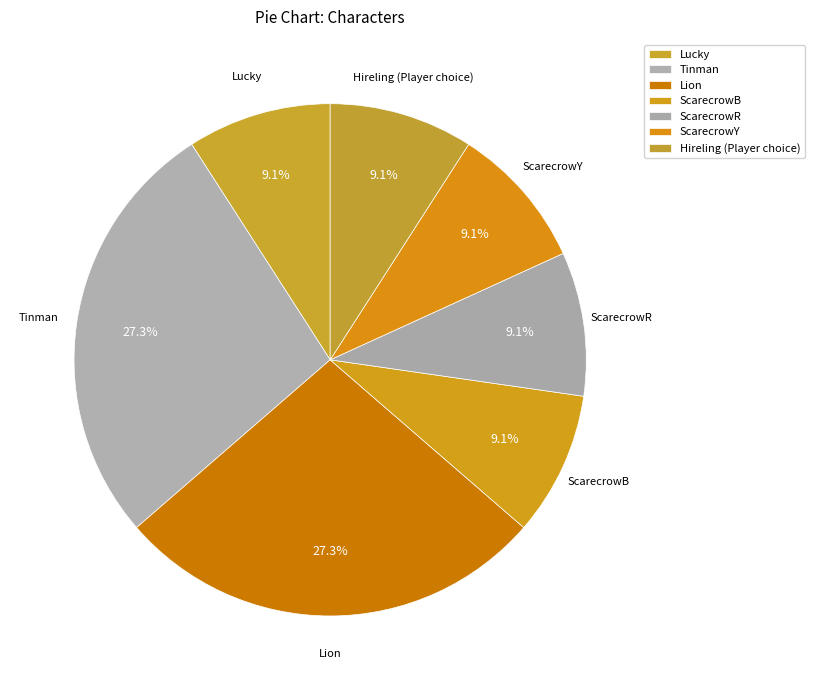

How much of the chart is everything except Lion?

72.7%